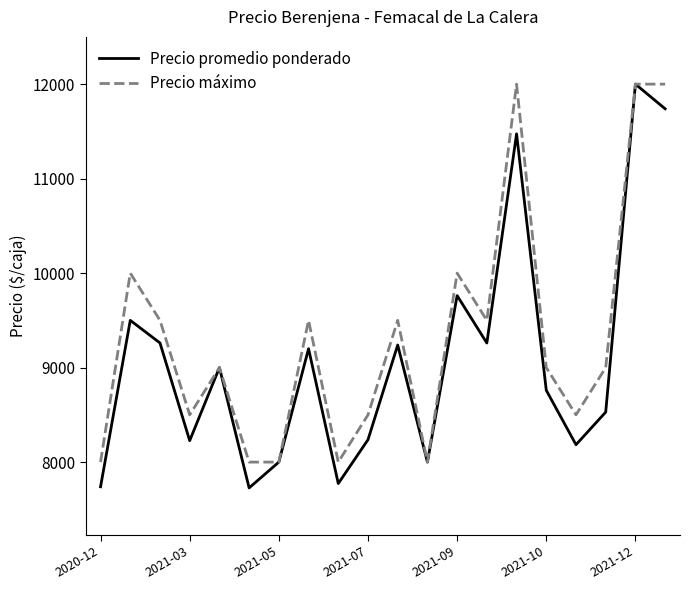

List the series in order of their overall mean, highest first.

Precio máximo, Precio promedio ponderado